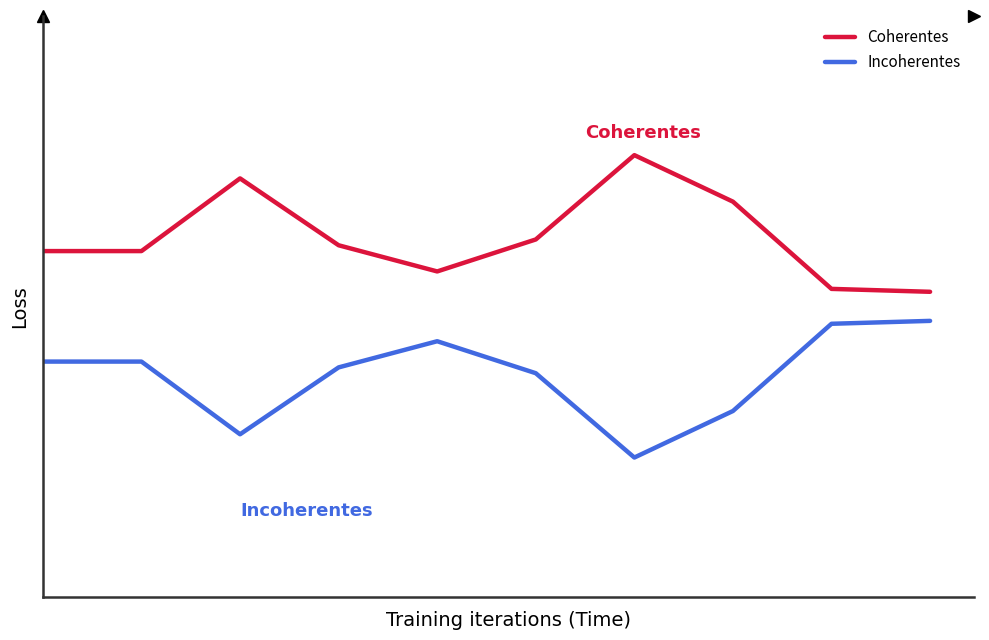

Which series has the largest total across all categories?

Coherentes